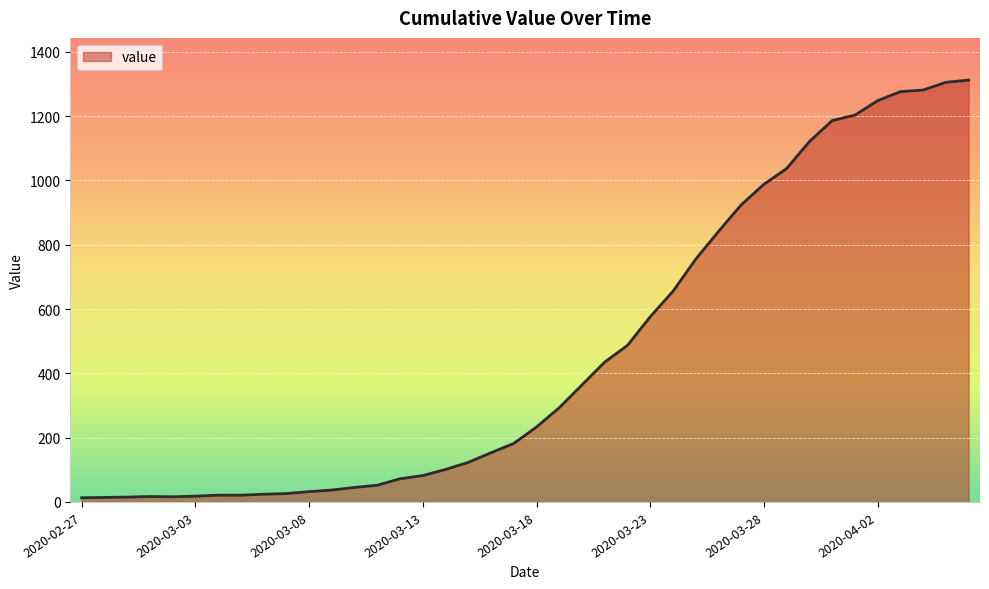

What is the maximum value shown in the chart?

1312